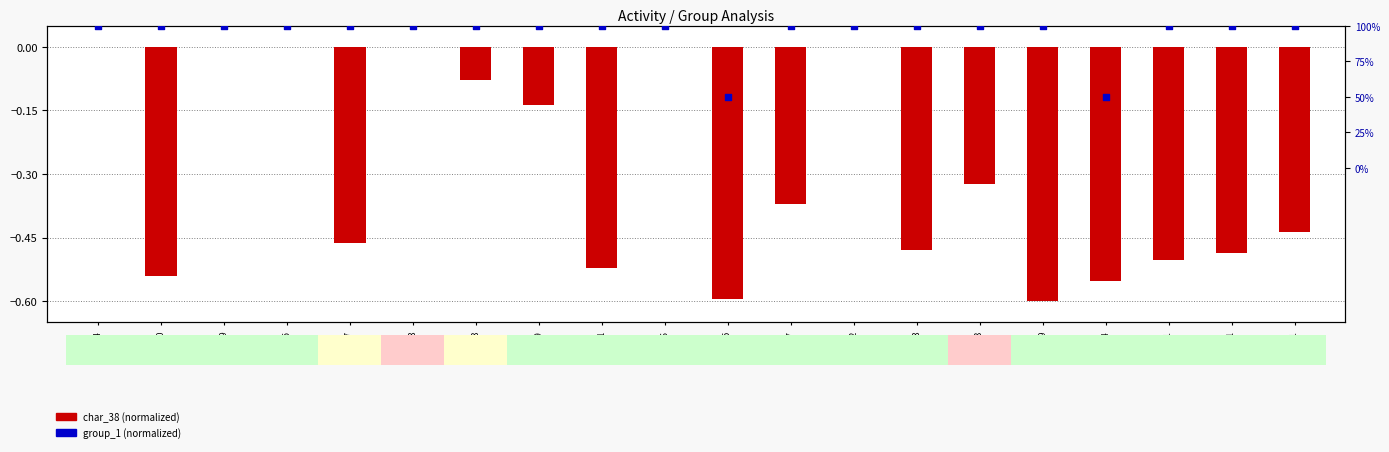

Which series has the largest total across all categories?

group_1 (normalized)